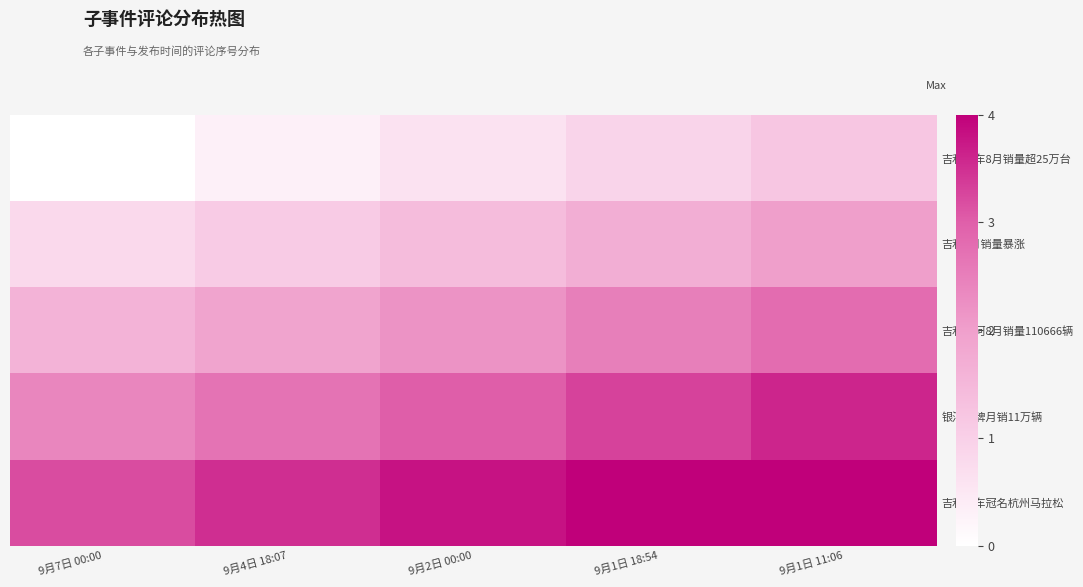

Reading left to right, what are all the values shown in this chart?

吉利汽车8月销量超25万台: 9月7日 00:00=0.0	9月4日 18:07=0.3	9月2日 00:00=0.6	9月1日 18:54=0.9	9月1日 11:06=1.2
吉利8月销量暴涨: 9月7日 00:00=0.8	9月4日 18:07=1.1	9月2日 00:00=1.4	9月1日 18:54=1.7	9月1日 11:06=2.0
吉利银河8月销量110666辆: 9月7日 00:00=1.6	9月4日 18:07=1.9	9月2日 00:00=2.2	9月1日 18:54=2.5	9月1日 11:06=2.8
银河品牌月销11万辆: 9月7日 00:00=2.4	9月4日 18:07=2.7	9月2日 00:00=3.0	9月1日 18:54=3.3	9月1日 11:06=3.6
吉利汽车冠名杭州马拉松: 9月7日 00:00=3.2	9月4日 18:07=3.5	9月2日 00:00=3.8	9月1日 18:54=4.1	9月1日 11:06=4.4